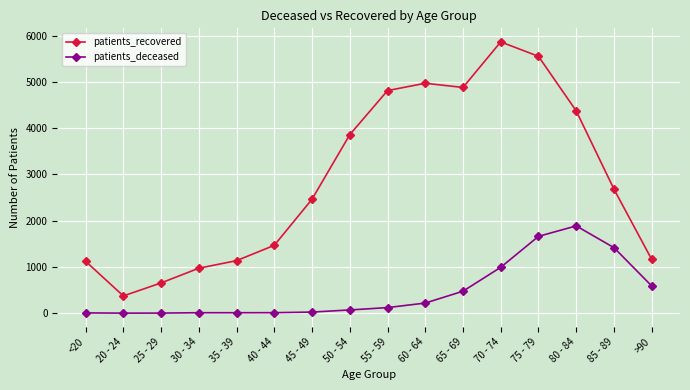

True or false: patients_deceased and patients_recovered cross at least once.

False